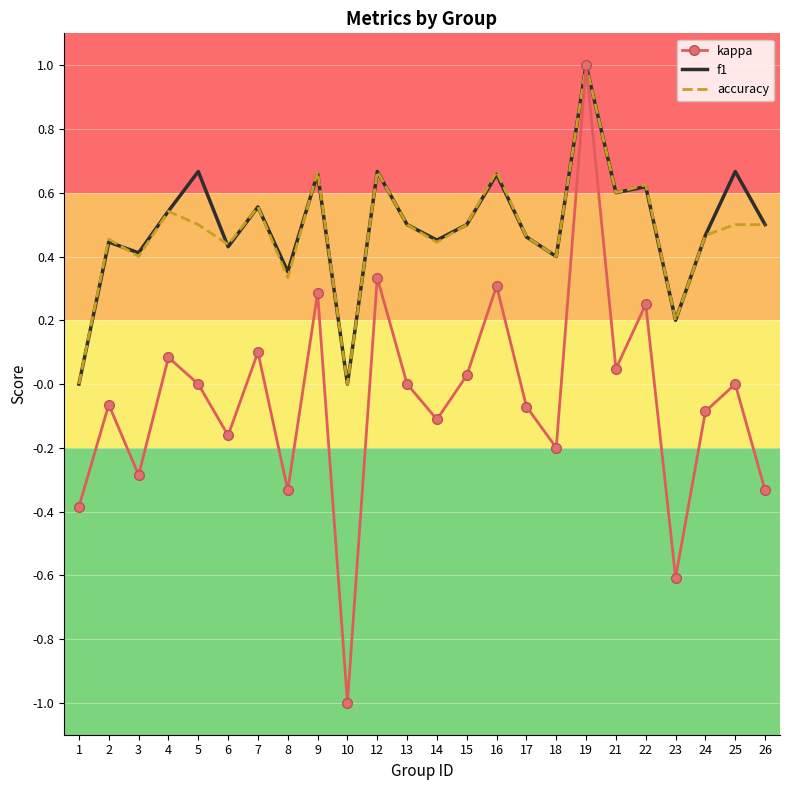

Is the value of accuracy at 1 greater than the value of f1 at 16?

No